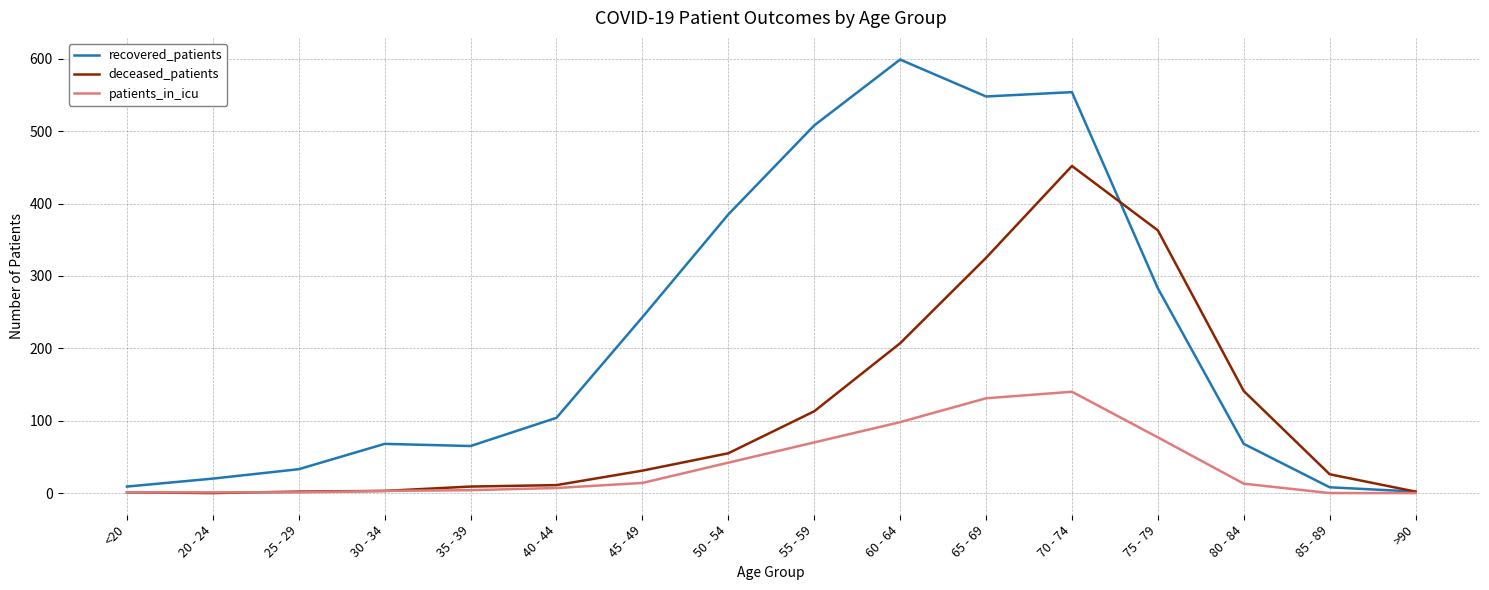

Is it true that patients_in_icu equals 10 at 50 - 54?

False